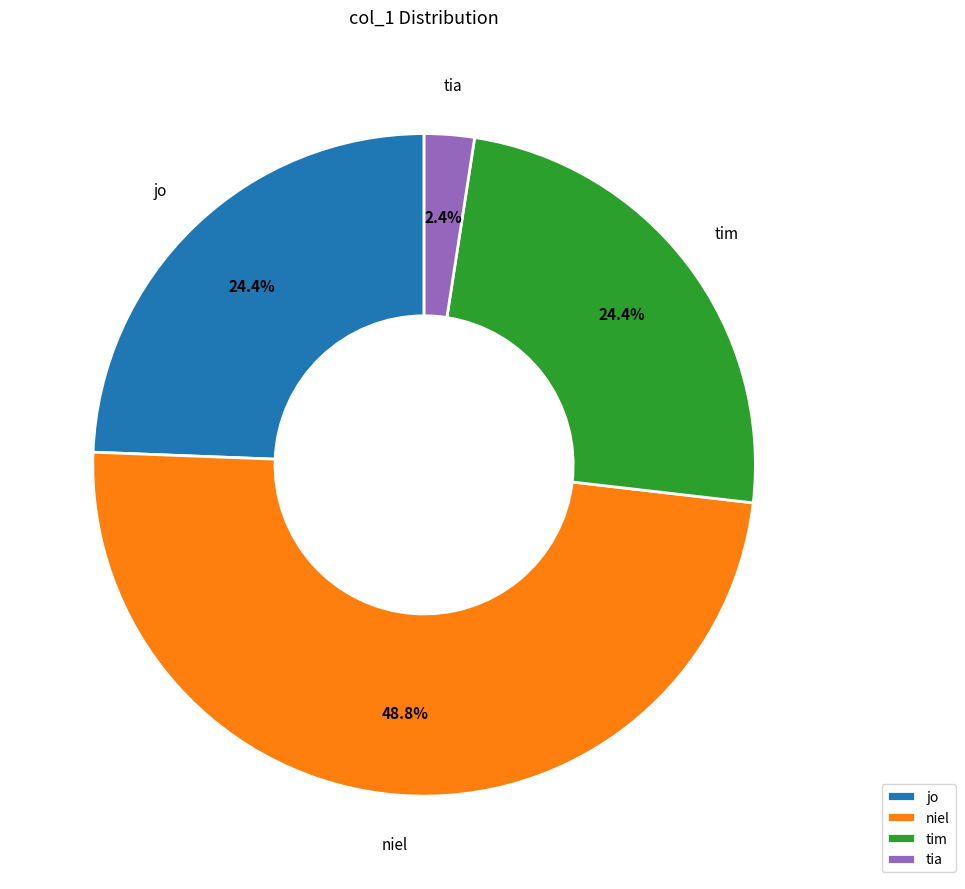

What percentage do niel and tim together represent?

73.2%